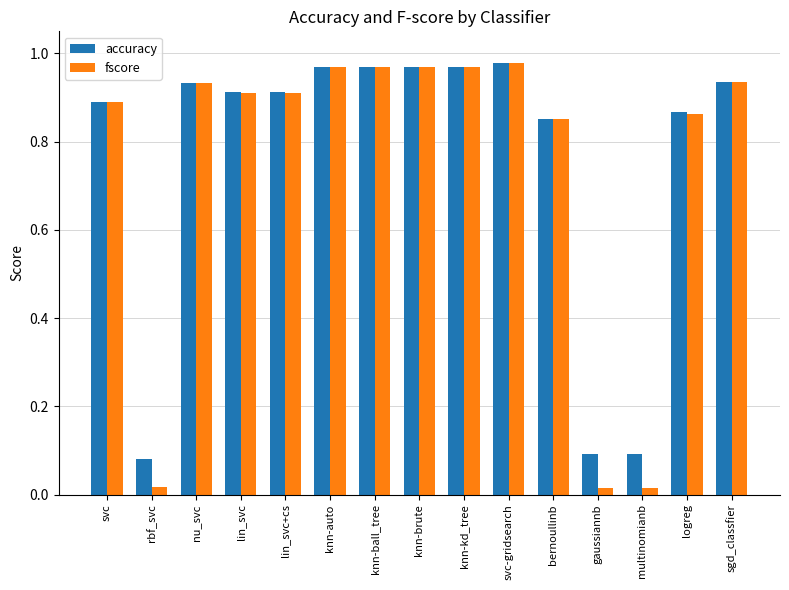

The value of fscore at svc-gridsearch is 1.5. True or false?

False